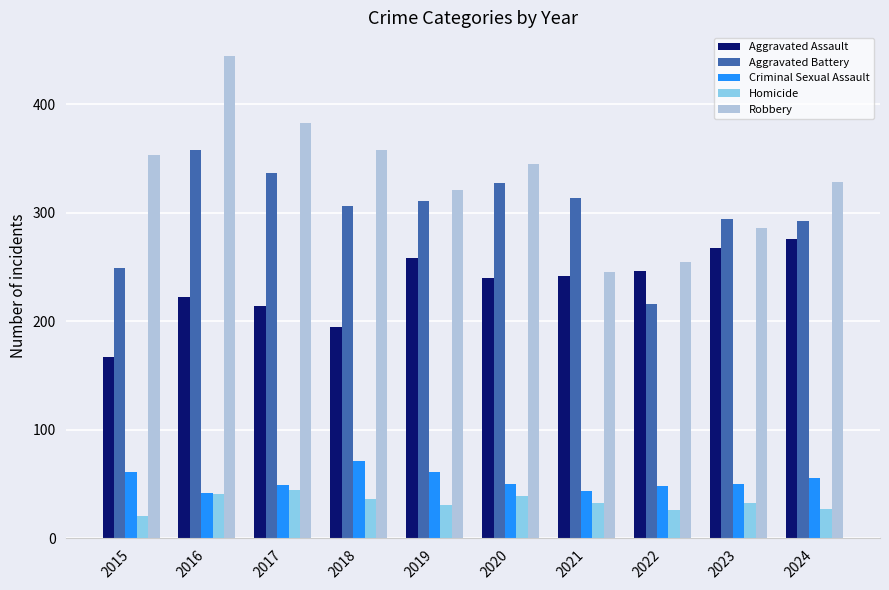

Between 2019 and 2022, which series saw the biggest shift?

Aggravated Battery